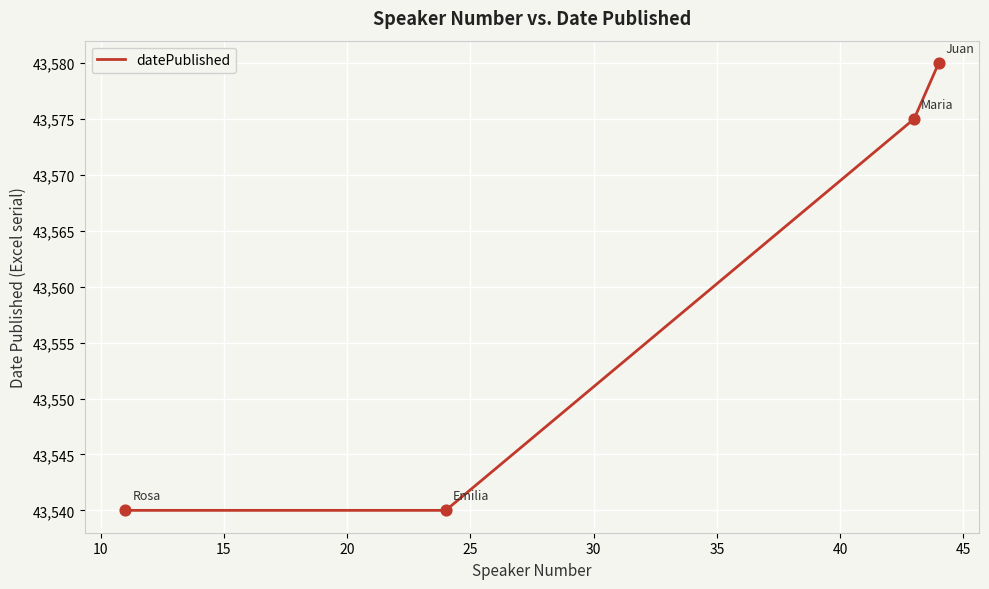

True or false: there are more than 0 points higher than both neighbors.

False